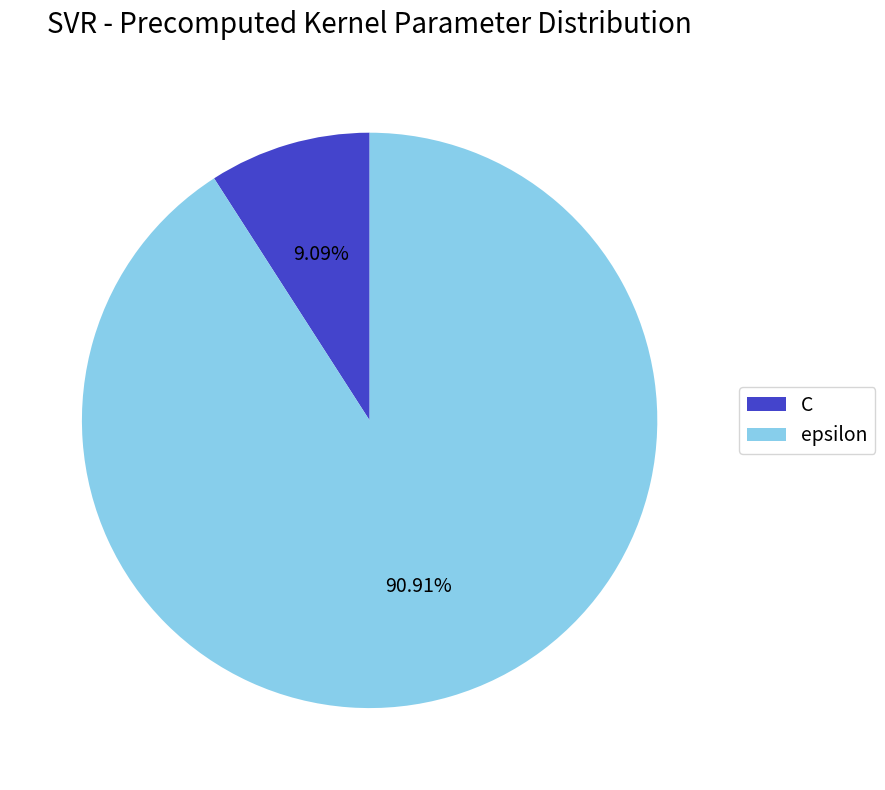

Approximately how many times larger is the value at C compared to epsilon?

0.1